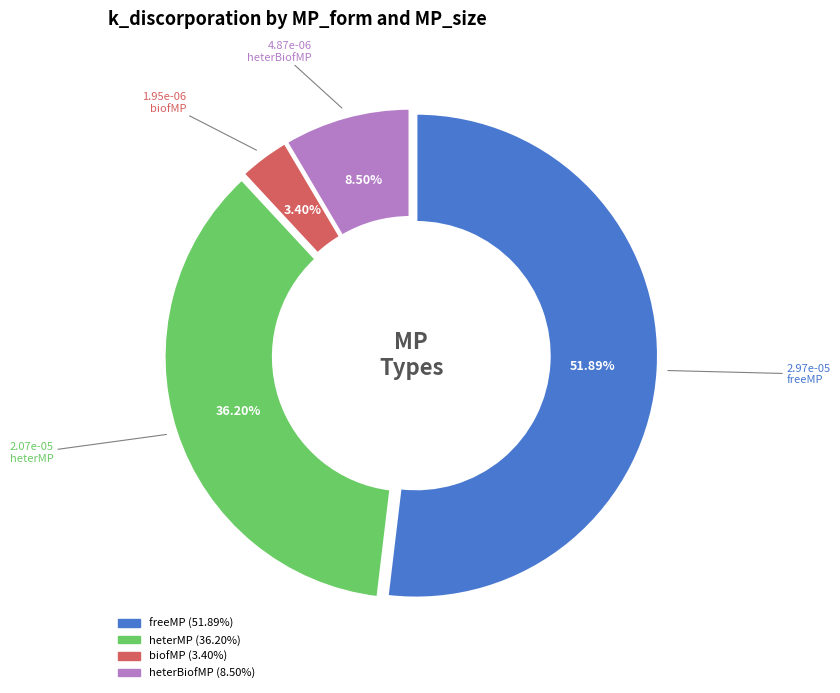

Is there a majority slice in this chart?

Yes